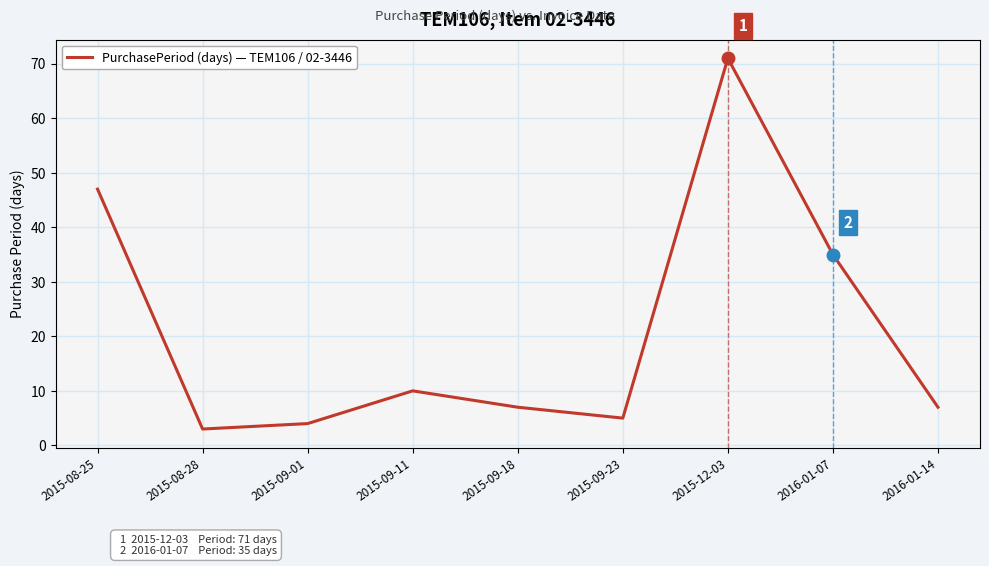

What is the maximum value shown in the chart?

71